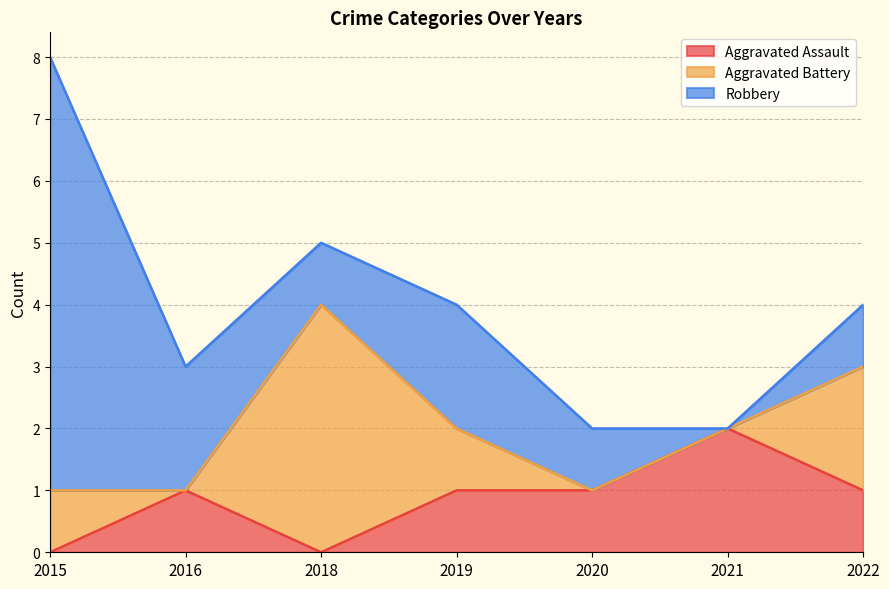

True or false: Aggravated Battery has more than 0 points higher than both neighbors.

True